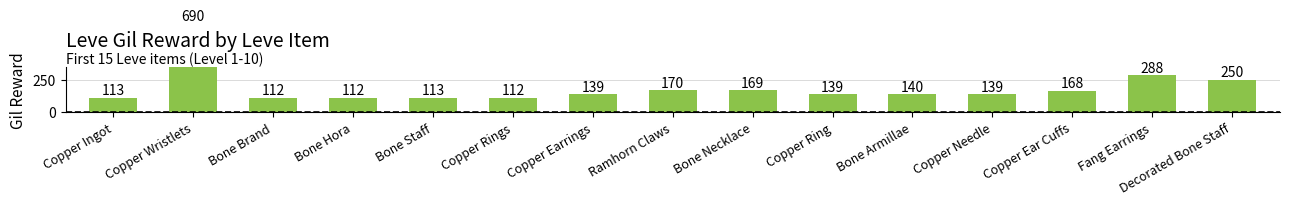

Does the chart contain stacked bars?

No